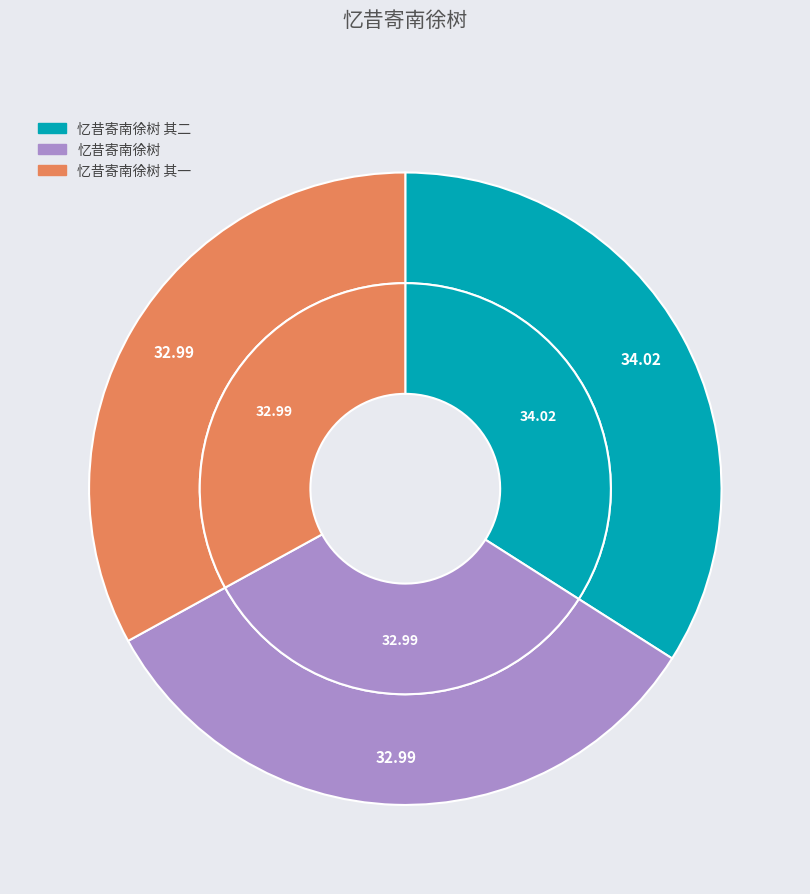

Is there any slice that represents more than half of the pie?

No